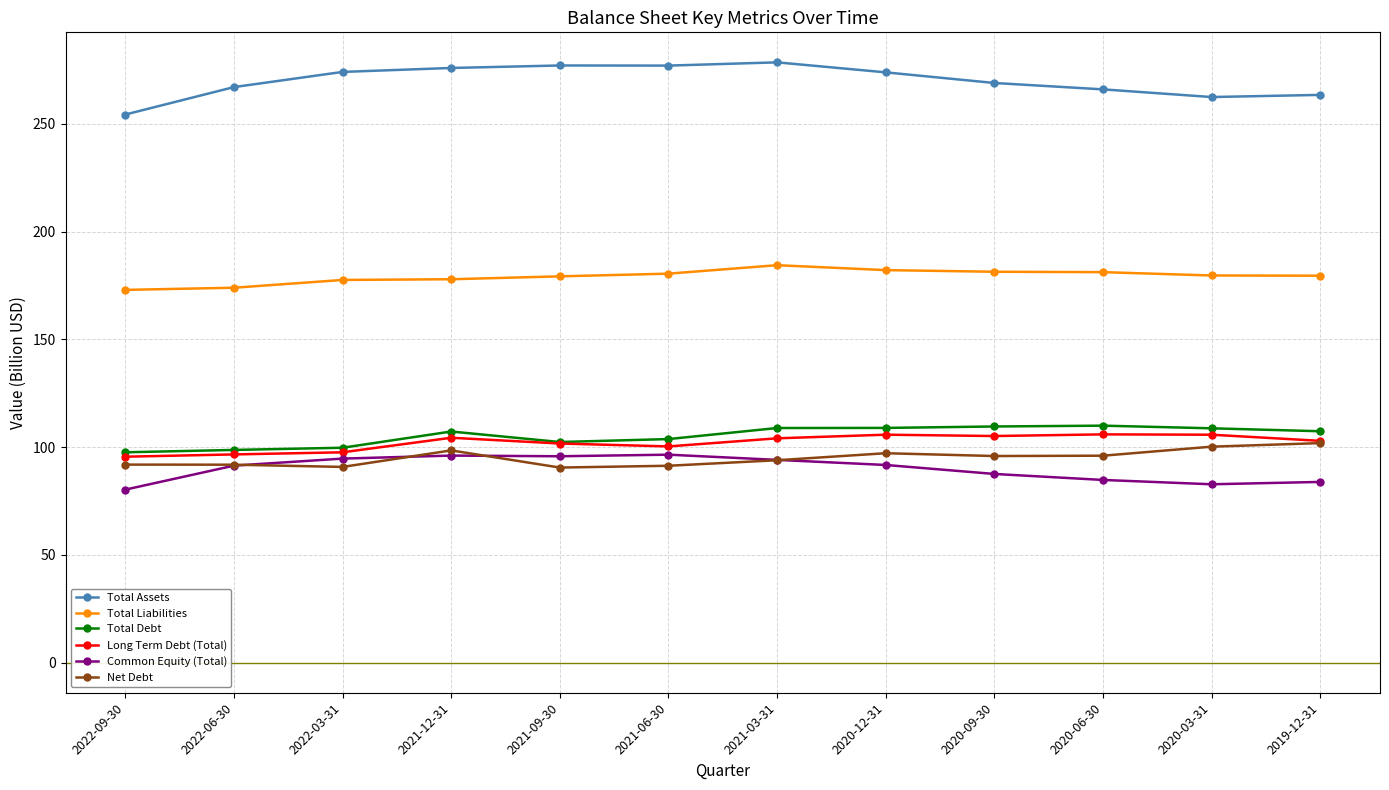

What is the difference between the Total Liabilities values at 2022-09-30 and 2021-03-31?

11.4